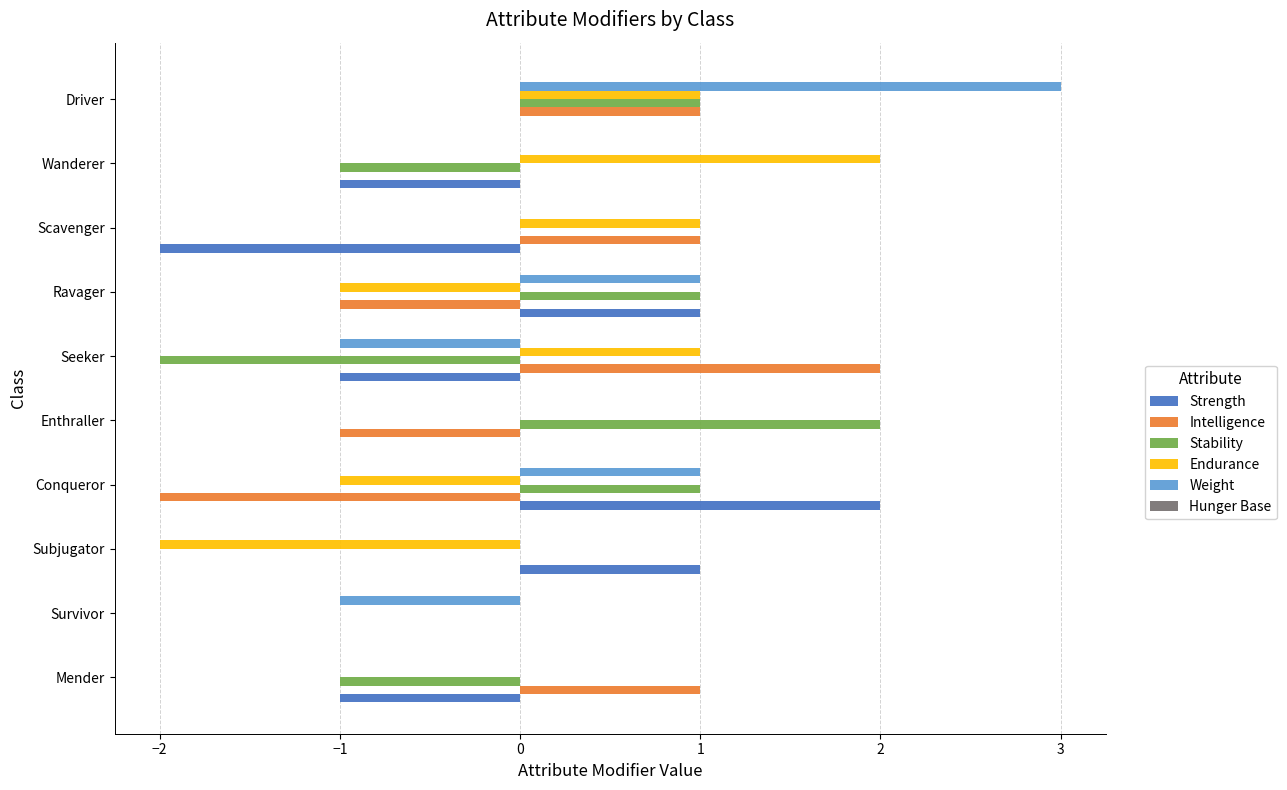

Is it true that Strength equals 0 at Seeker?

False